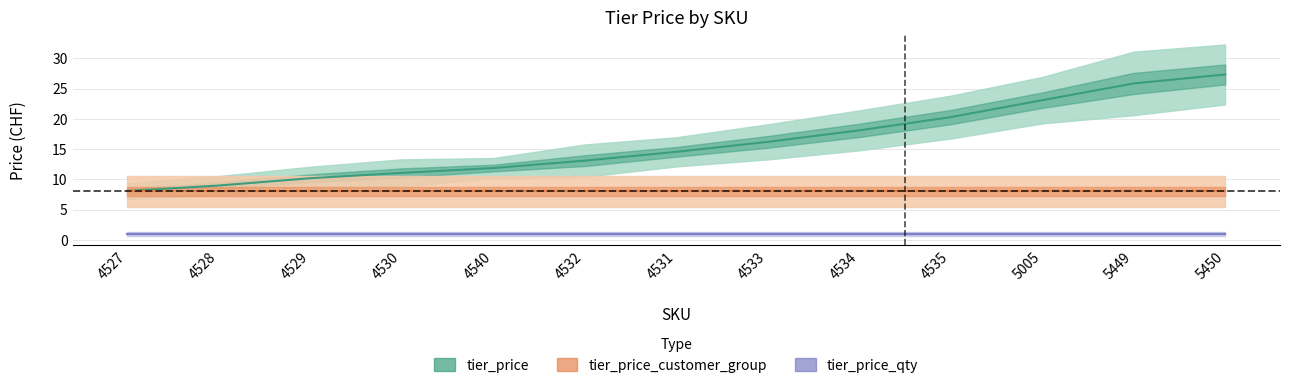

Which has a higher value, 4531 or 4527?

4531